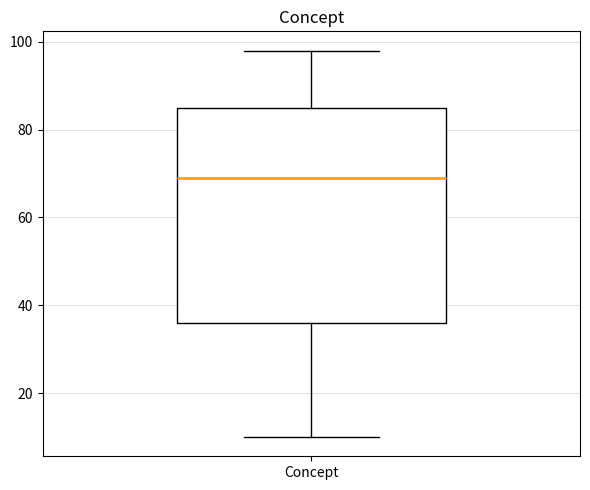

Transcribe this box plot: give where the median line is, the range the box spans, and where the two whiskers end, as read against the y-axis. The values are not printed on the chart, so give them approximately, as read against the axis.

median 70, box 36 to 86, whiskers 10 to 98